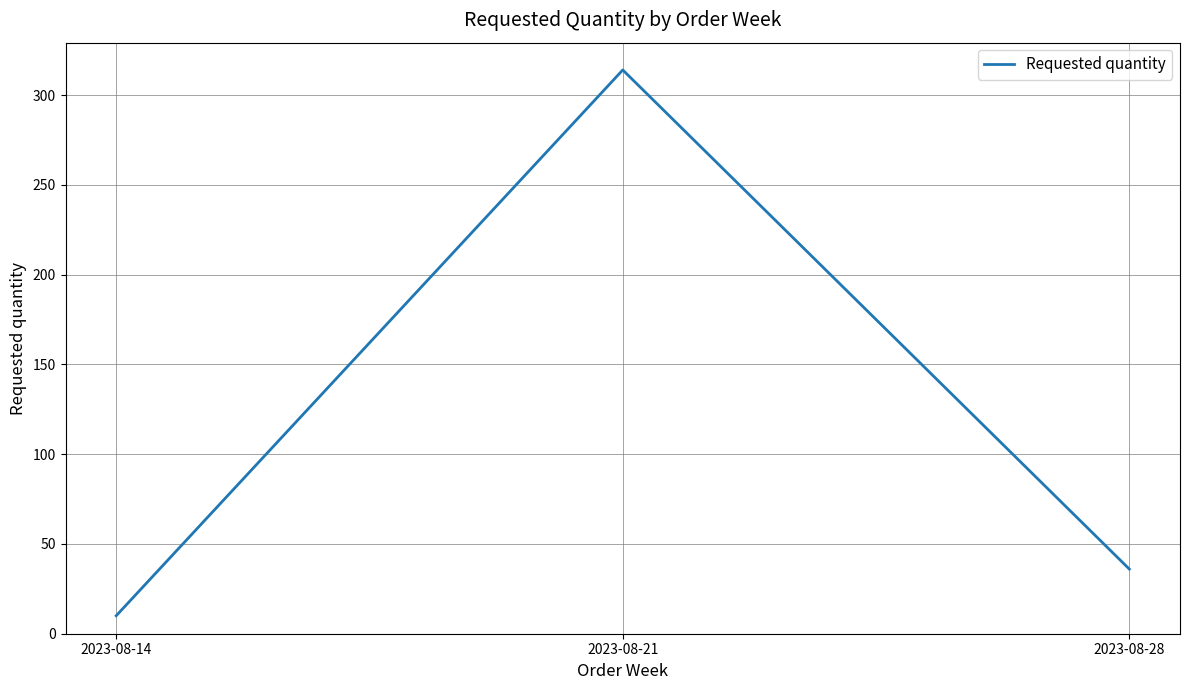

List the labels in order of value, largest first.

2023-08-21, 2023-08-28, 2023-08-14